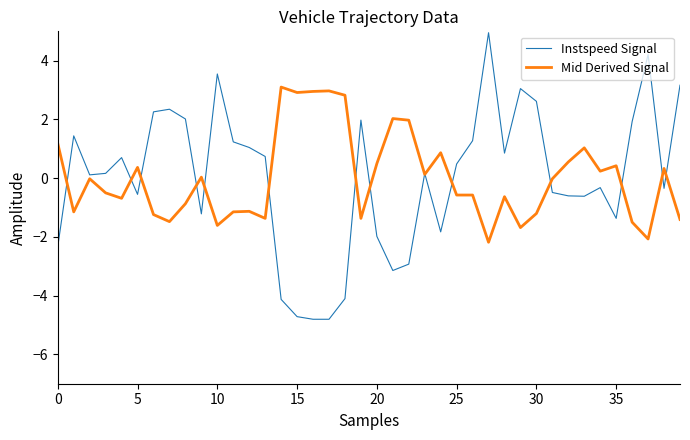

List the series in order of their peak value, lowest first.

Mid Derived Signal, Instspeed Signal